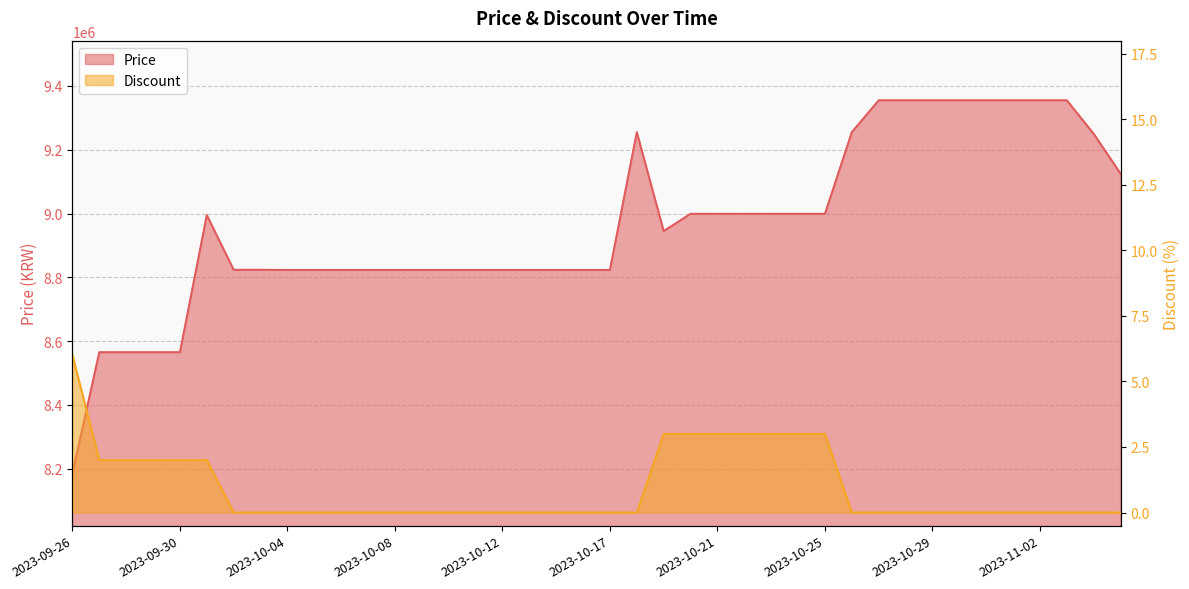

Which series has the largest range (max minus min)?

Price